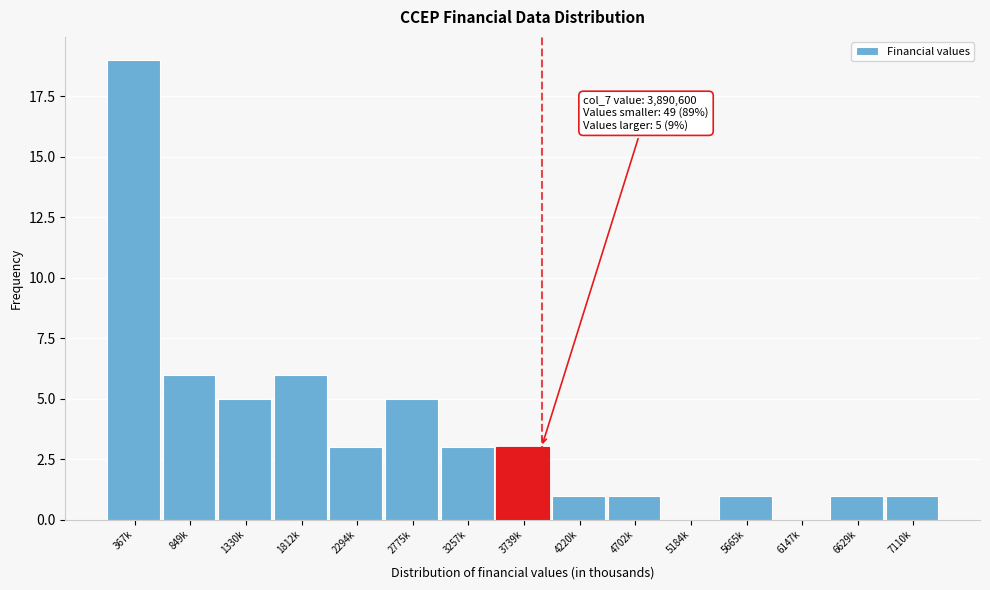

Reading left to right, extract all data points from this chart.

367k=19	849k=6	1330k=5	1812k=6	2294k=3	2775k=5	3257k=3	3739k=3	4220k=1	4702k=1	5184k=0	5665k=1	6147k=0	6629k=1	7110k=1